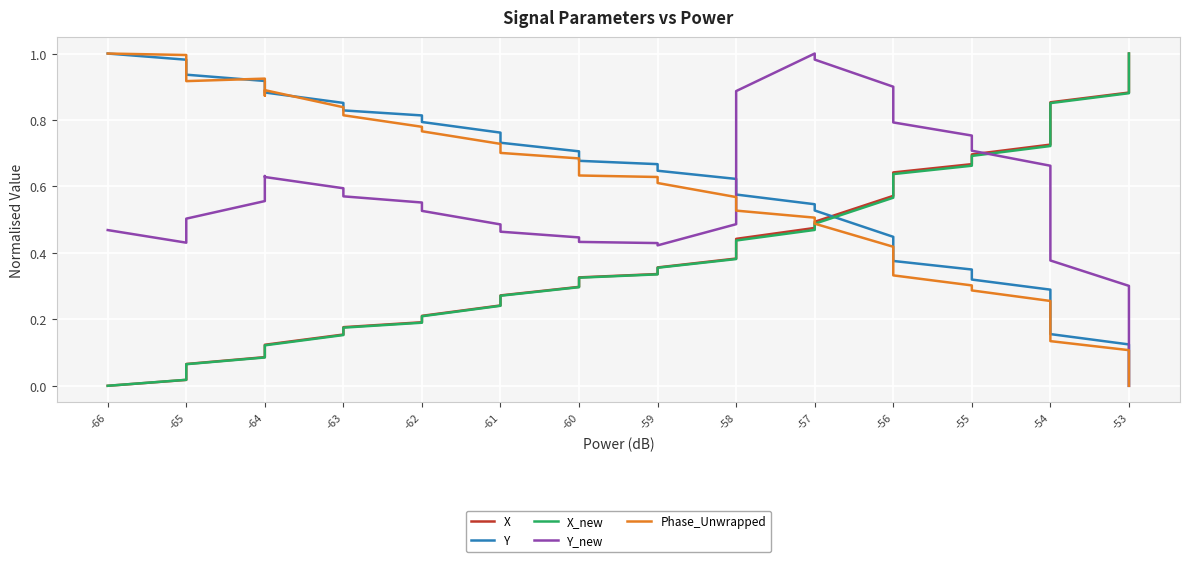

True or false: X and X_new cross at least once.

True